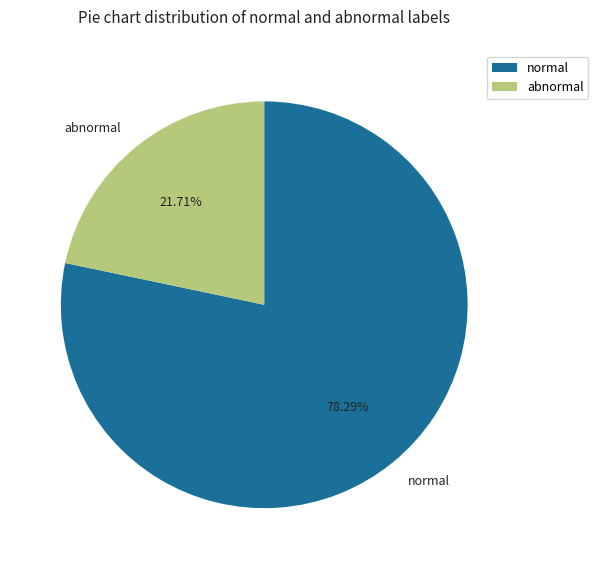

How many slices are in this pie chart?

2